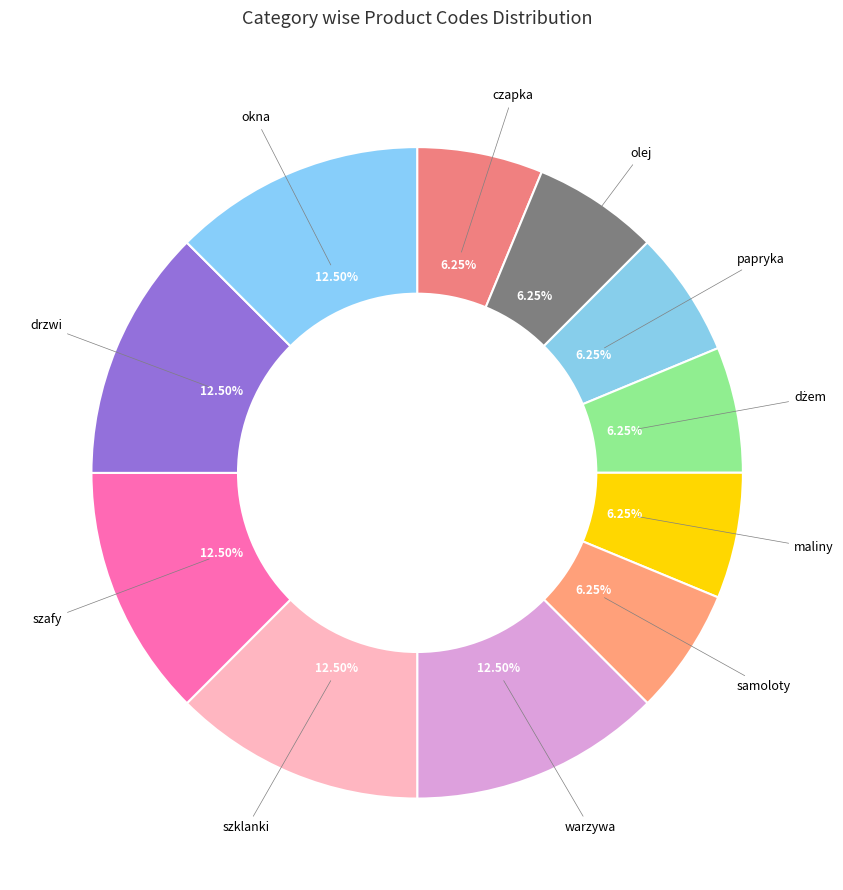

Does szafy account for over 50% of the chart?

No